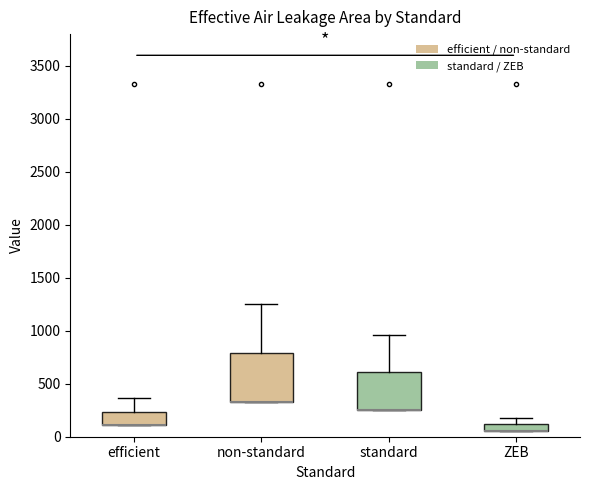

Which box is the tallest, from its lower edge to its upper edge?

non-standard